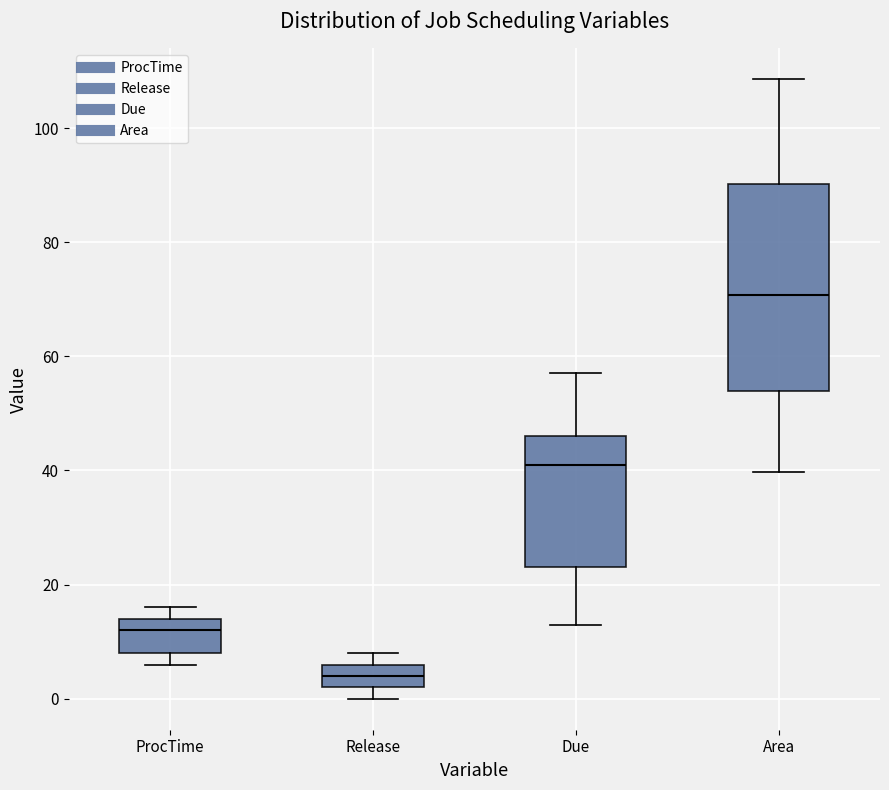

Reading left to right, transcribe this box plot: for each box, give where its median line is, the range the box spans, and where its two whiskers end, as read against the y-axis. The values are not printed on the chart, so give them approximately, as read against the axis.

ProcTime: median 12, box 8 to 14, whiskers 6 to 16
Release: median 4, box 2 to 6, whiskers 0 to 8
Due: median 42, box 24 to 46, whiskers 14 to 58
Area: median 70, box 54 to 90, whiskers 40 to 108